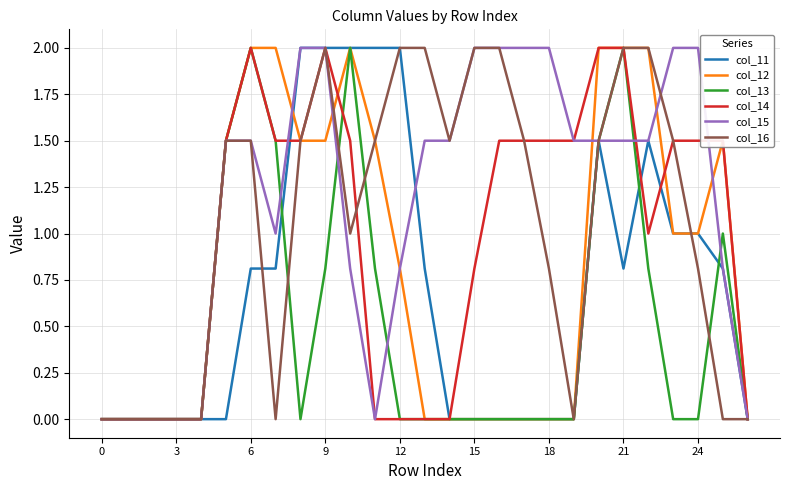

What is the maximum value shown in the chart?

2.0